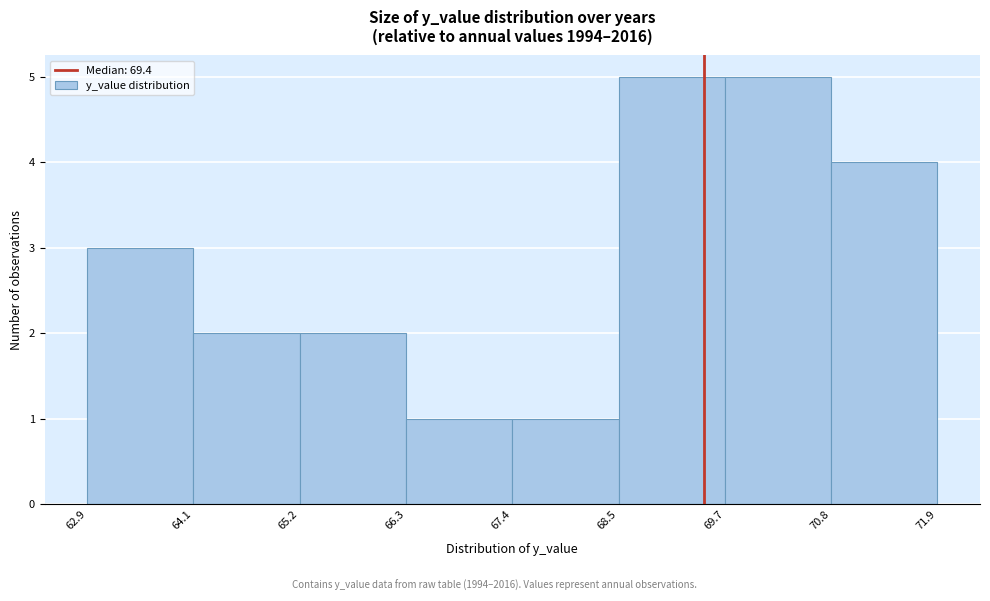

Reading left to right, list every bar in this chart as the range it spans on the x-axis followed by its height. The values are not printed on the chart, so give them approximately, as read against the axis.

62.9 to 64.1: 3
64.1 to 65.2: 2
65.2 to 66.3: 2
66.3 to 67.4: 1
67.4 to 68.5: 1
68.5 to 69.7: 5
69.7 to 70.8: 5
70.8 to 71.9: 4